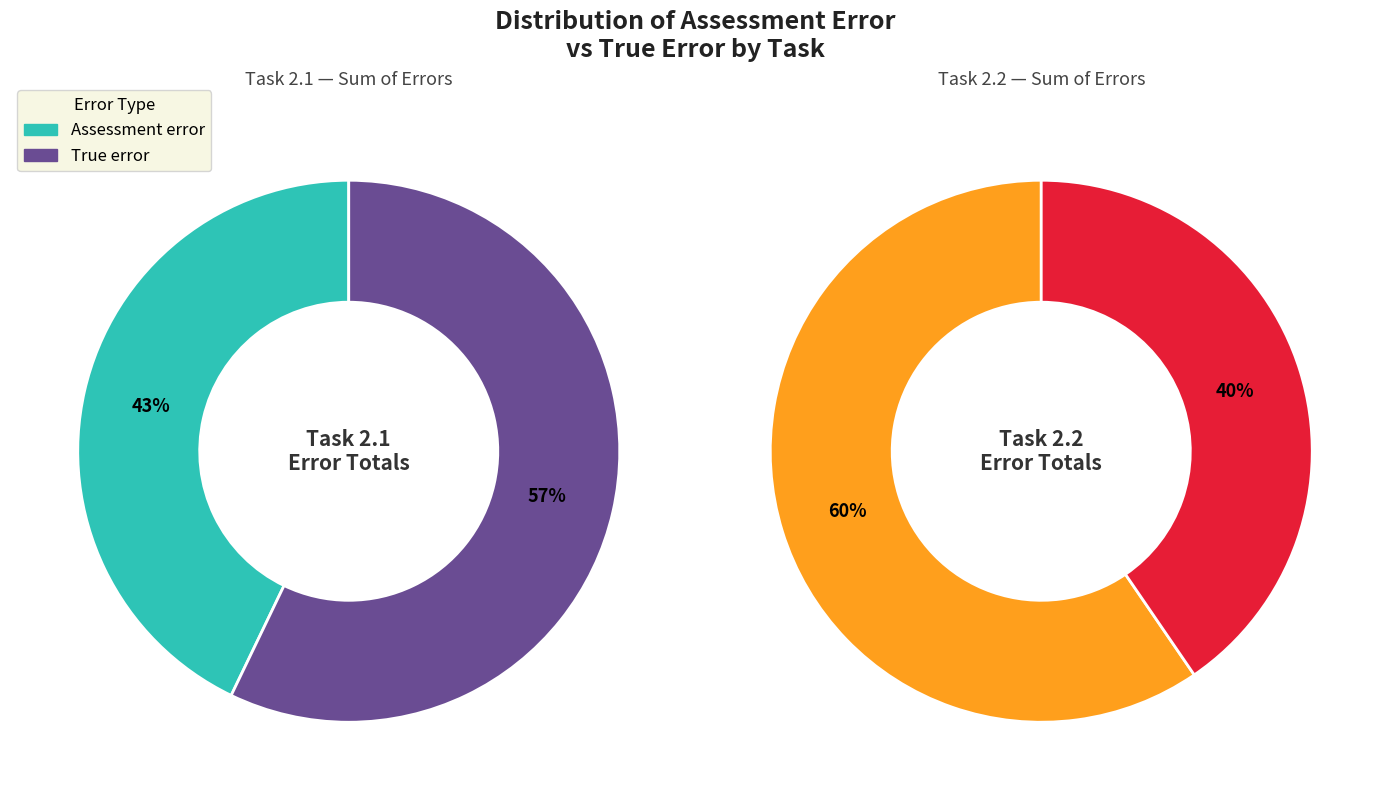

What portion of the pie excludes 11?

100.0%